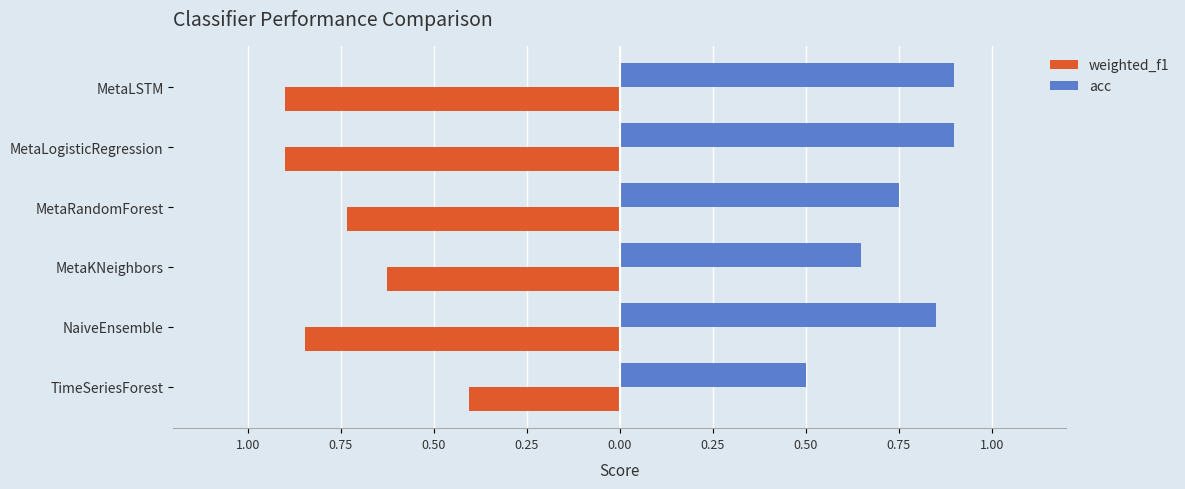

What is the value of the weighted_f1 bar at the 2nd from the left?

-0.8